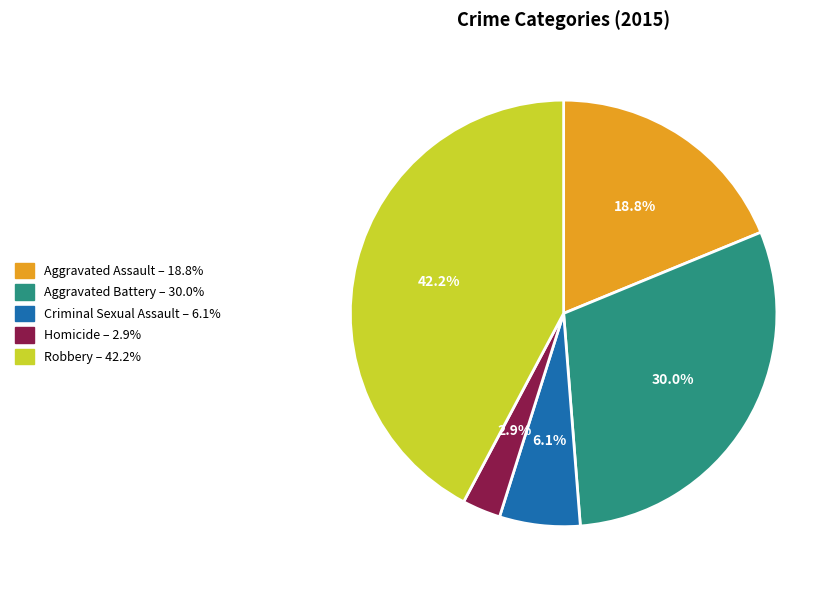

Which slice is the smallest?

Homicide